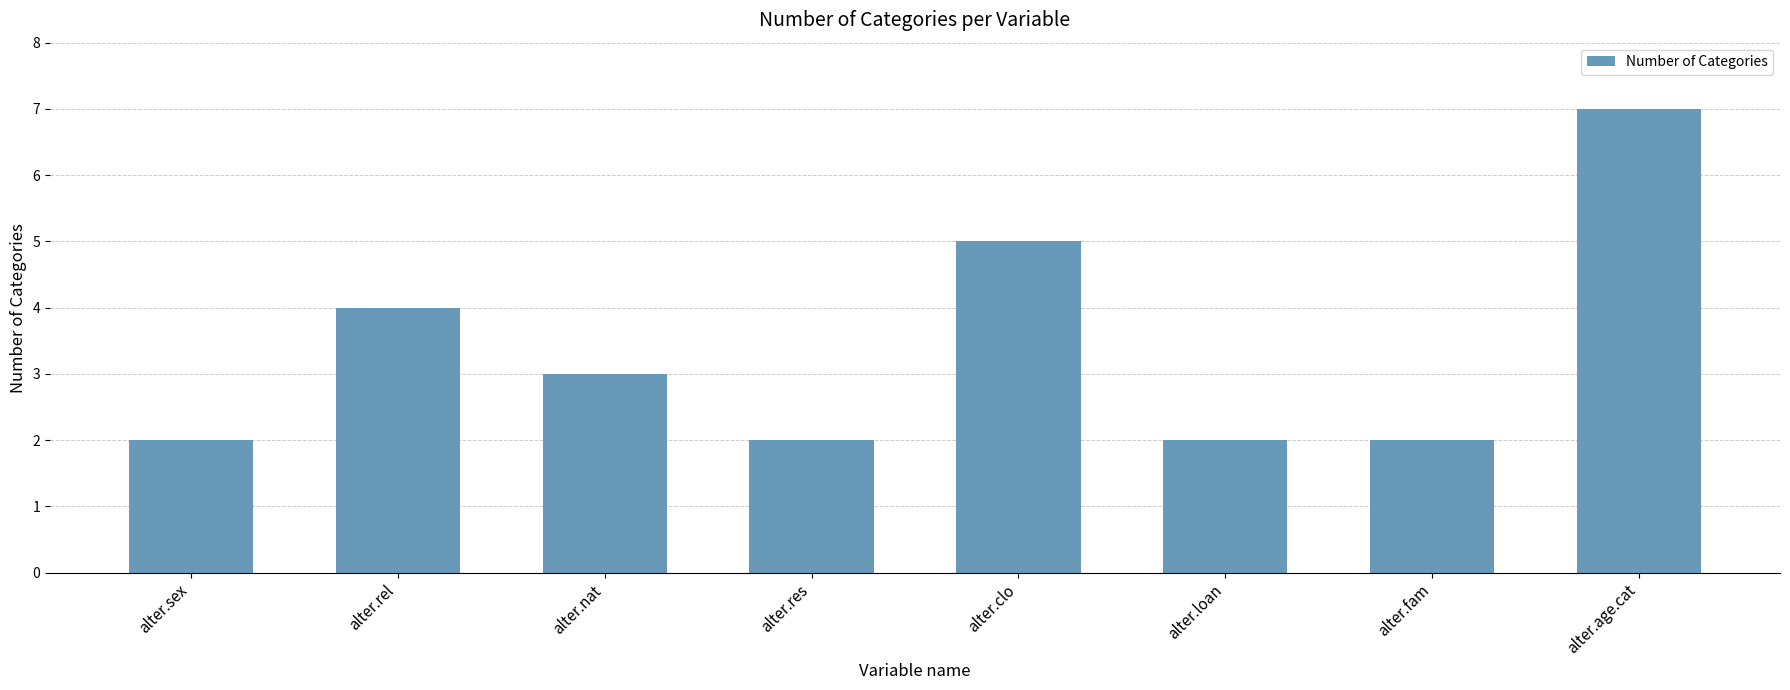

How many bars are there in total?

8